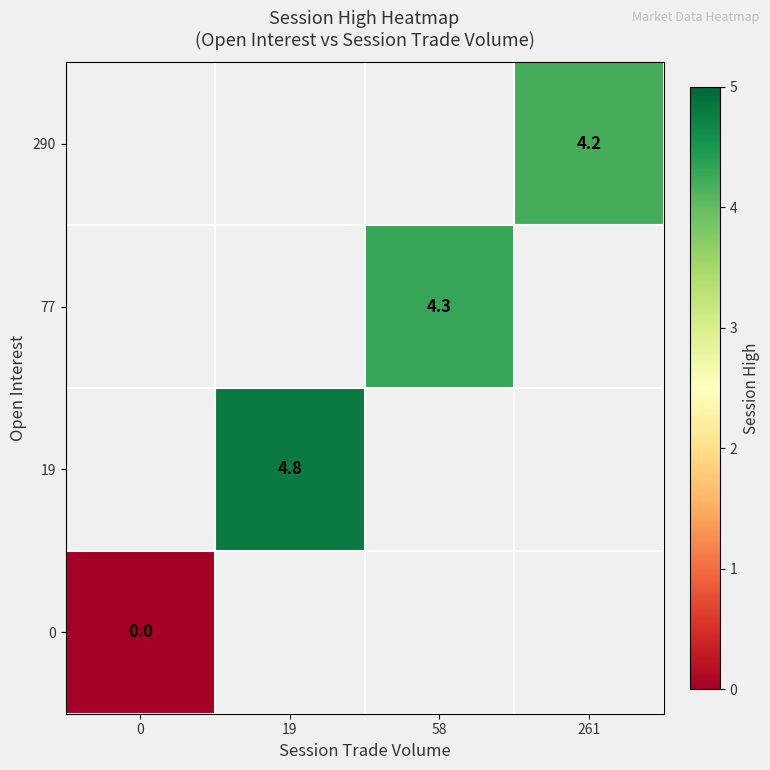

How many distinct data groups are displayed?

4